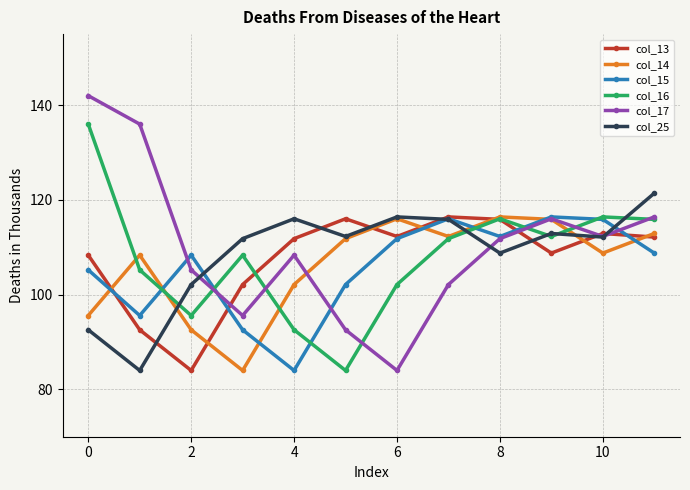

True or false: col_14 has more than 0 interior local peaks.

True